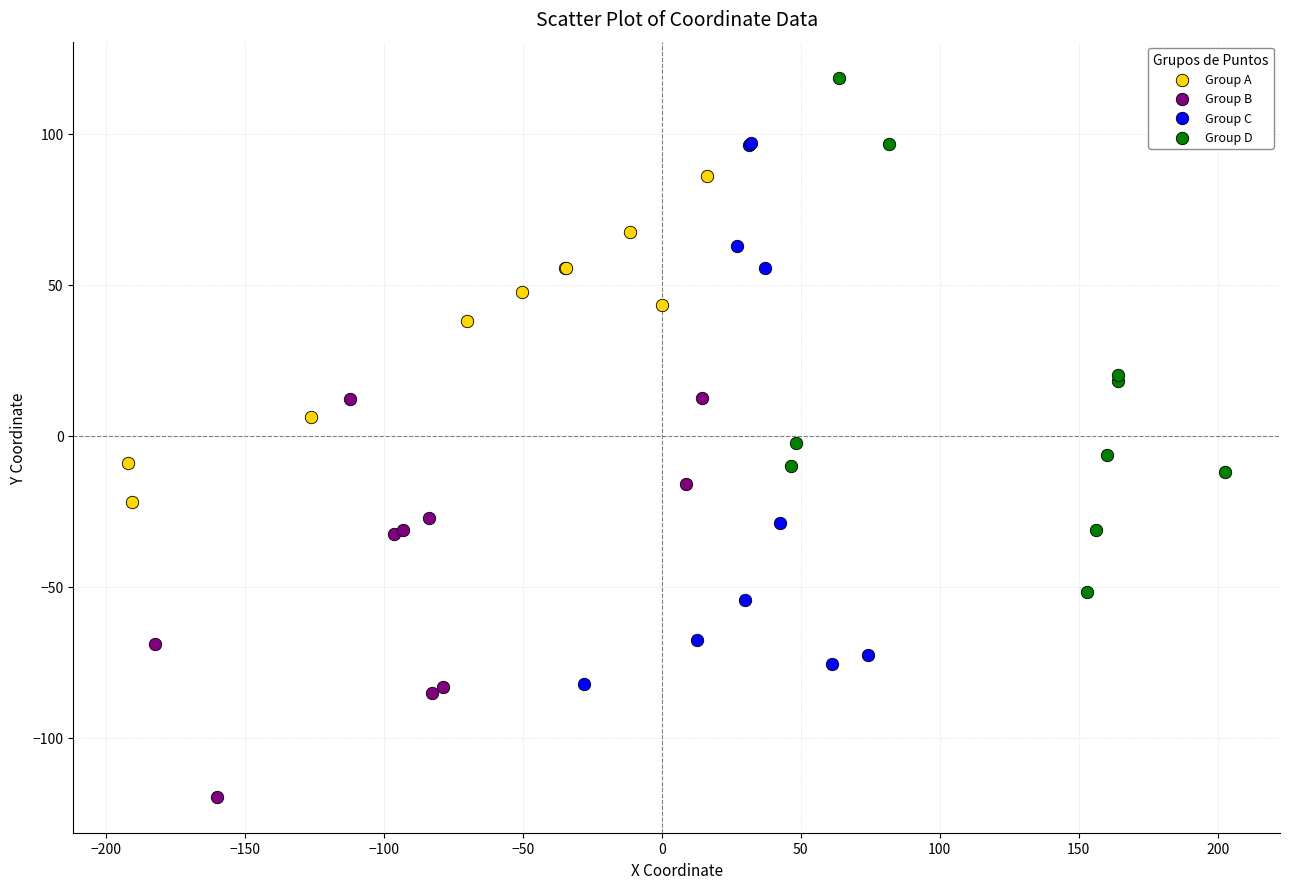

Which series contains the lowest Y value?

Group B